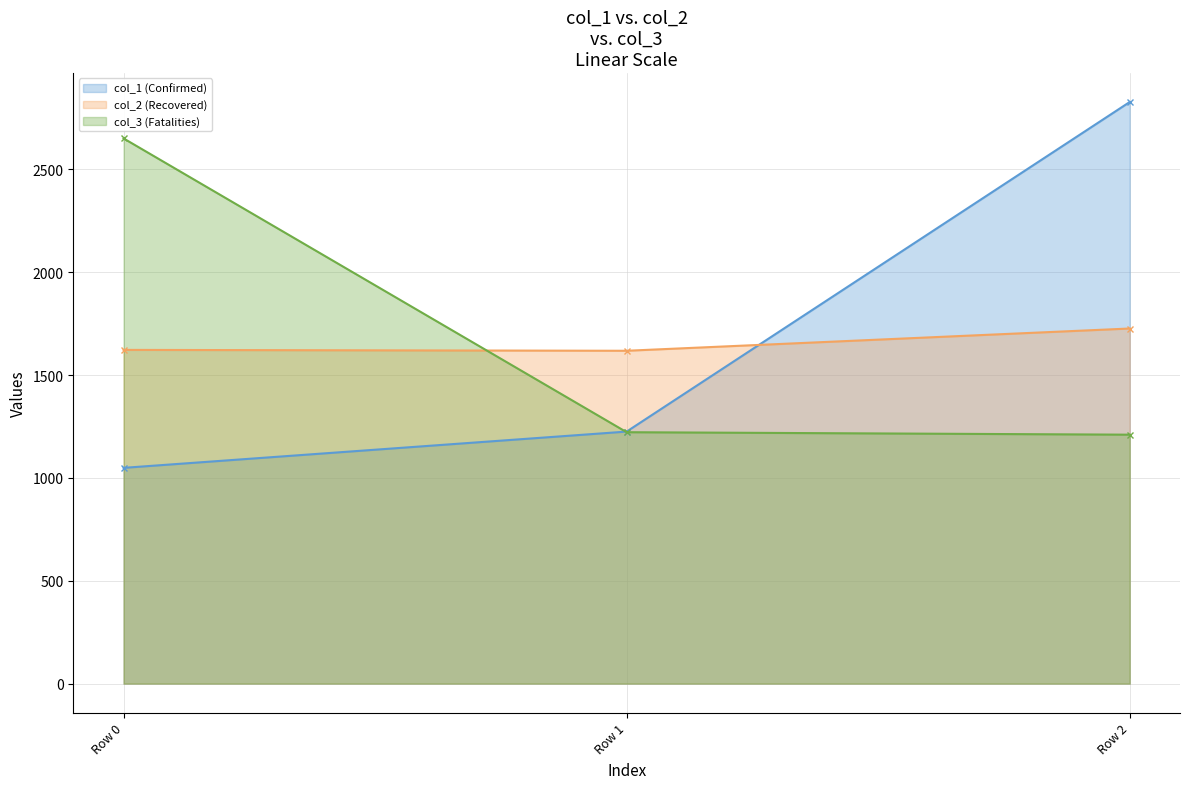

What is the value of the col_2 point at the 3rd from the left?

1726.0